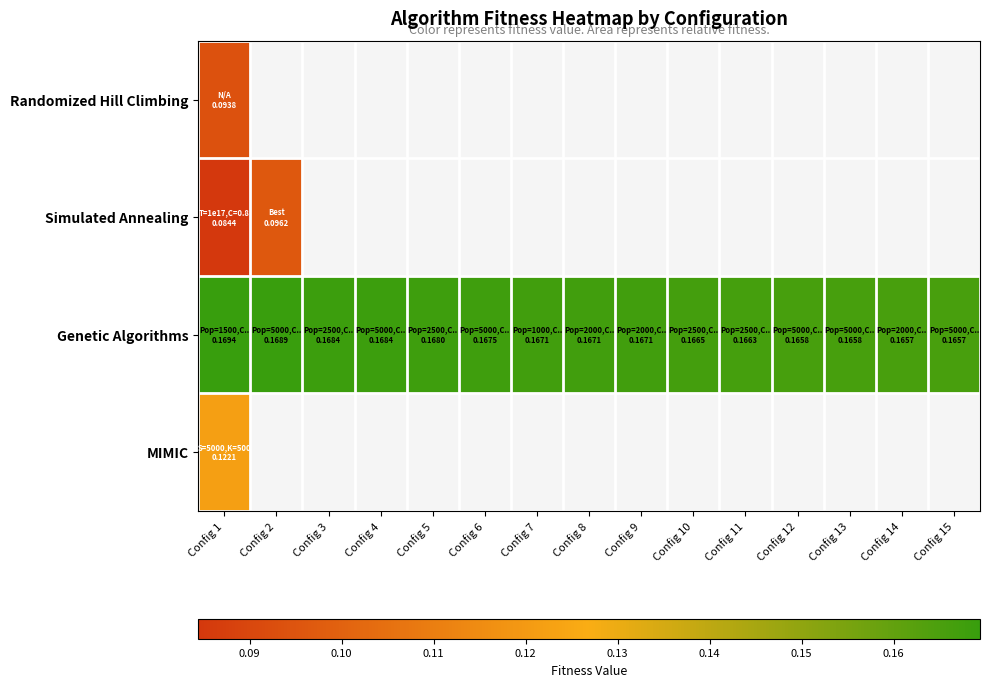

Count the number of categories in the chart.

15